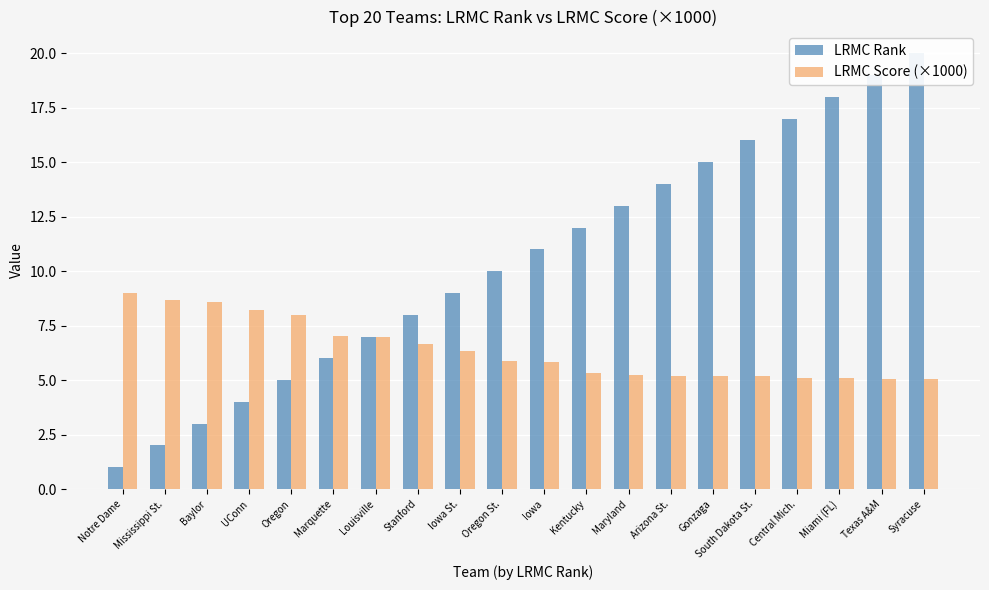

At which label does LRMC Score (×1000) reach its minimum?

Syracuse